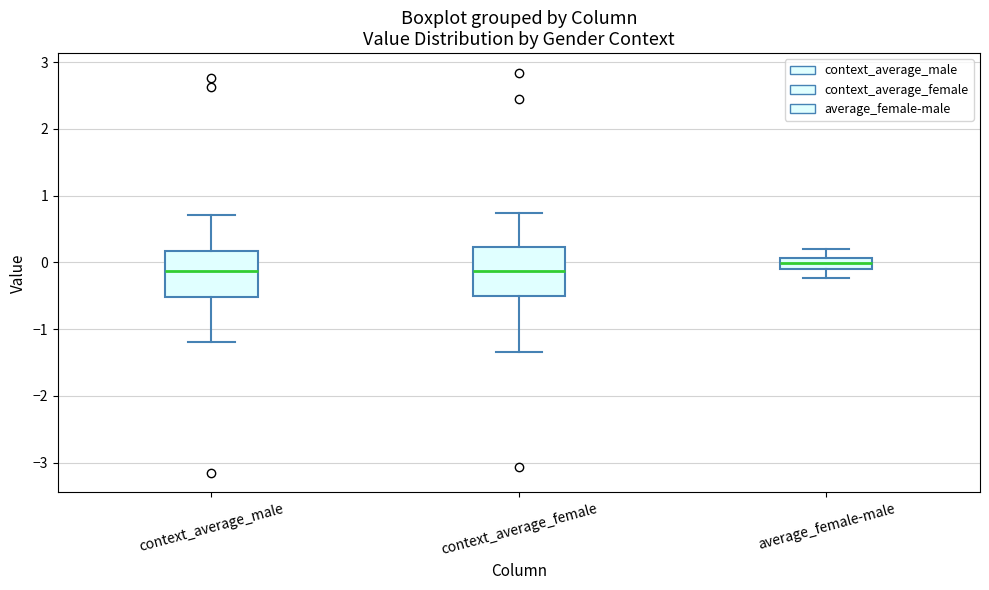

Where is the upper edge of the box for context_average_male on the y-axis? The values are not printed on the chart, so give them approximately, as read against the axis.

0.2